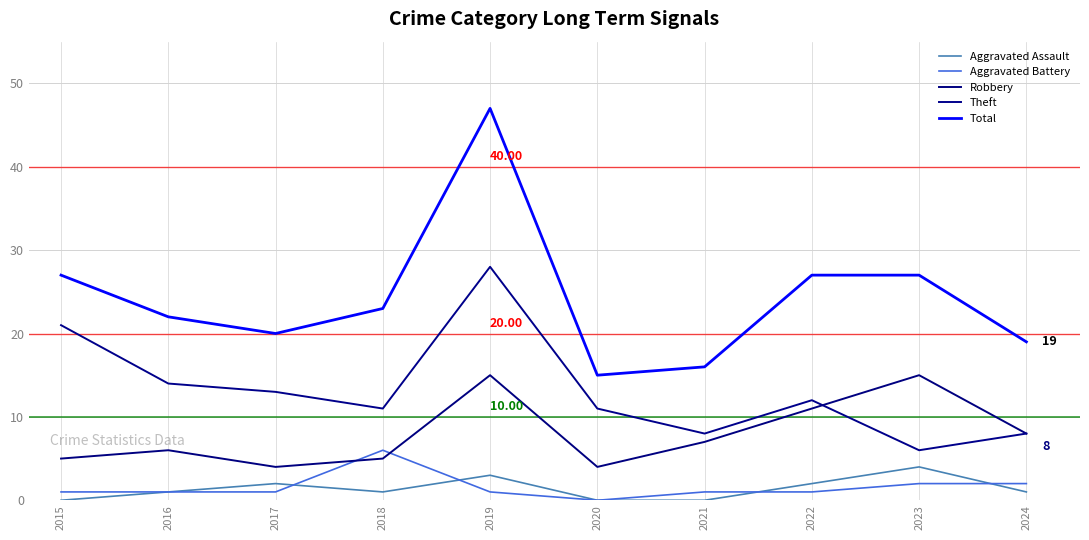

What is the highest value of the Aggravated Battery series?

6